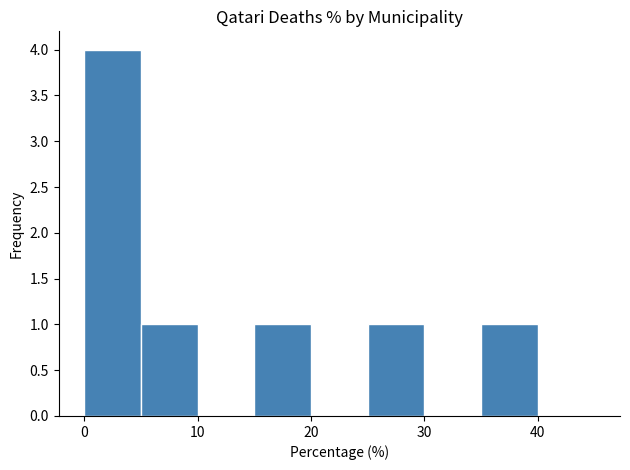

Reading left to right, transcribe this chart: for each bar, give the range it covers on the x-axis and its height. The values are not printed on the chart, so give them approximately, as read against the axis.

0 to 5: 4
5 to 10: 1
10 to 15: 0
15 to 20: 1
20 to 25: 0
25 to 30: 1
30 to 35: 0
35 to 40: 1
40 to 45: 0